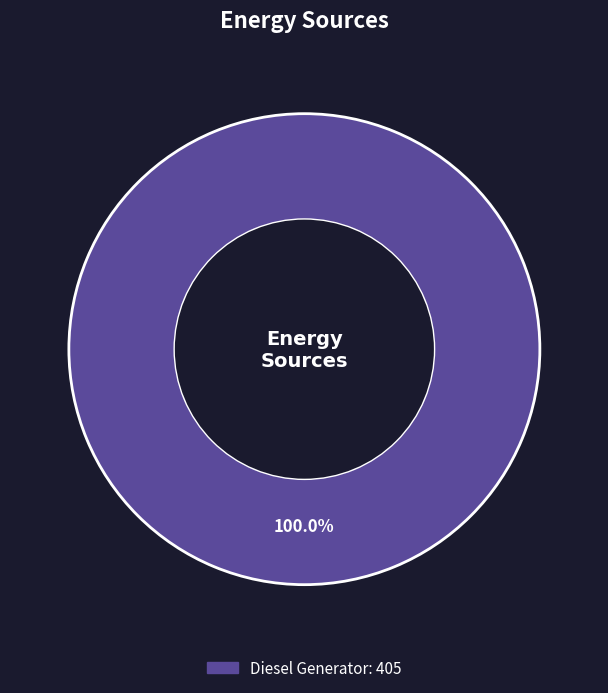

Is there a majority slice in this chart?

Yes